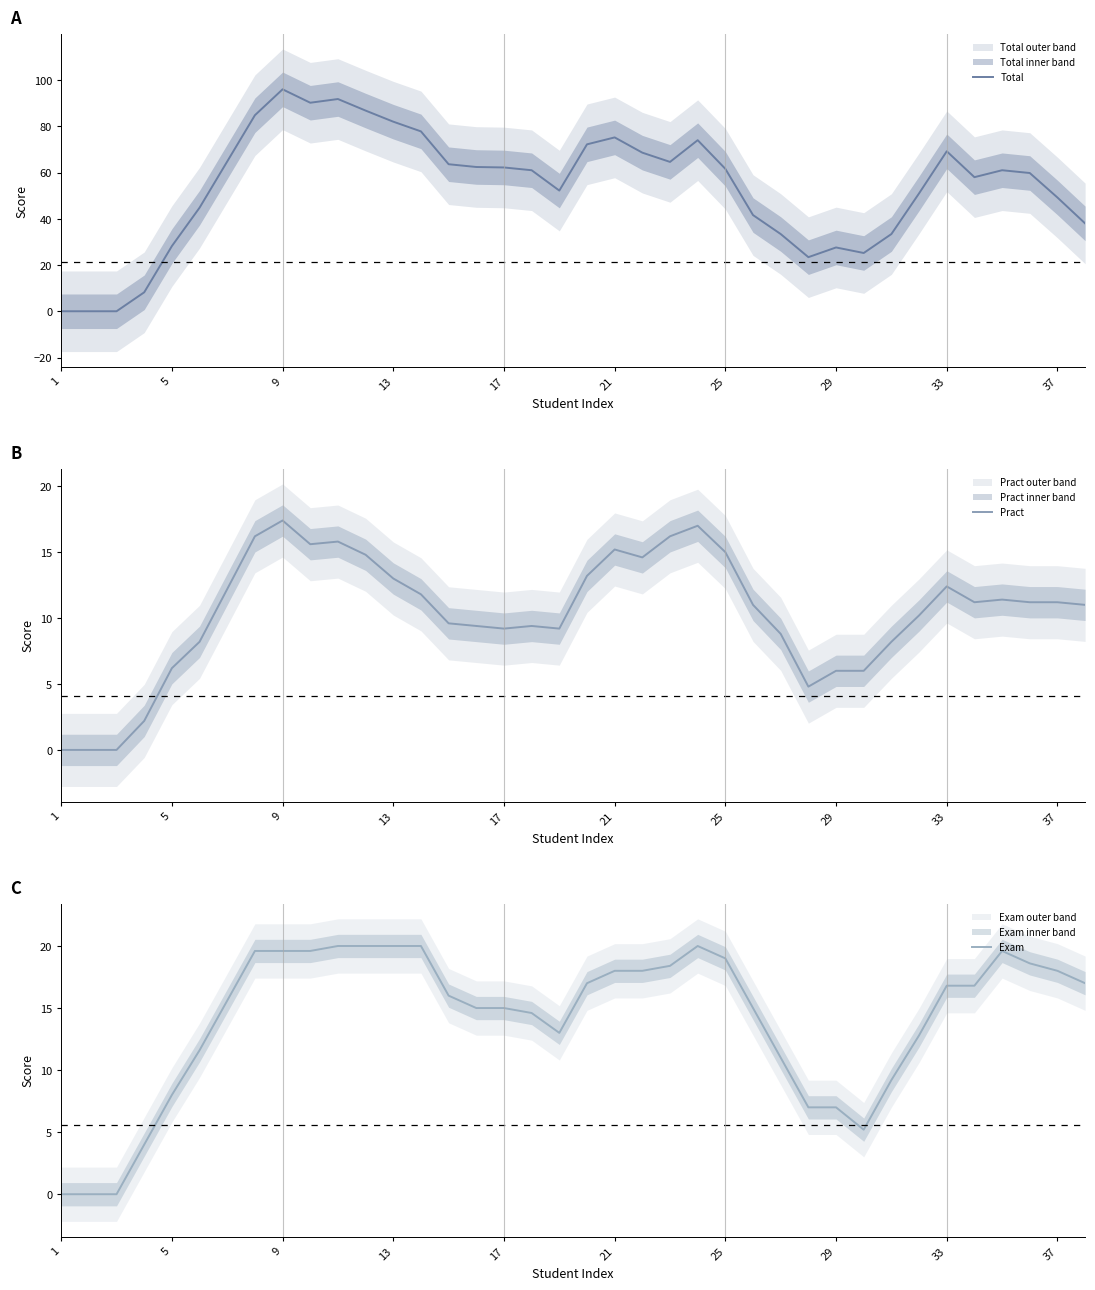

True or false: Pract has a value of 7.7 at 21.

False